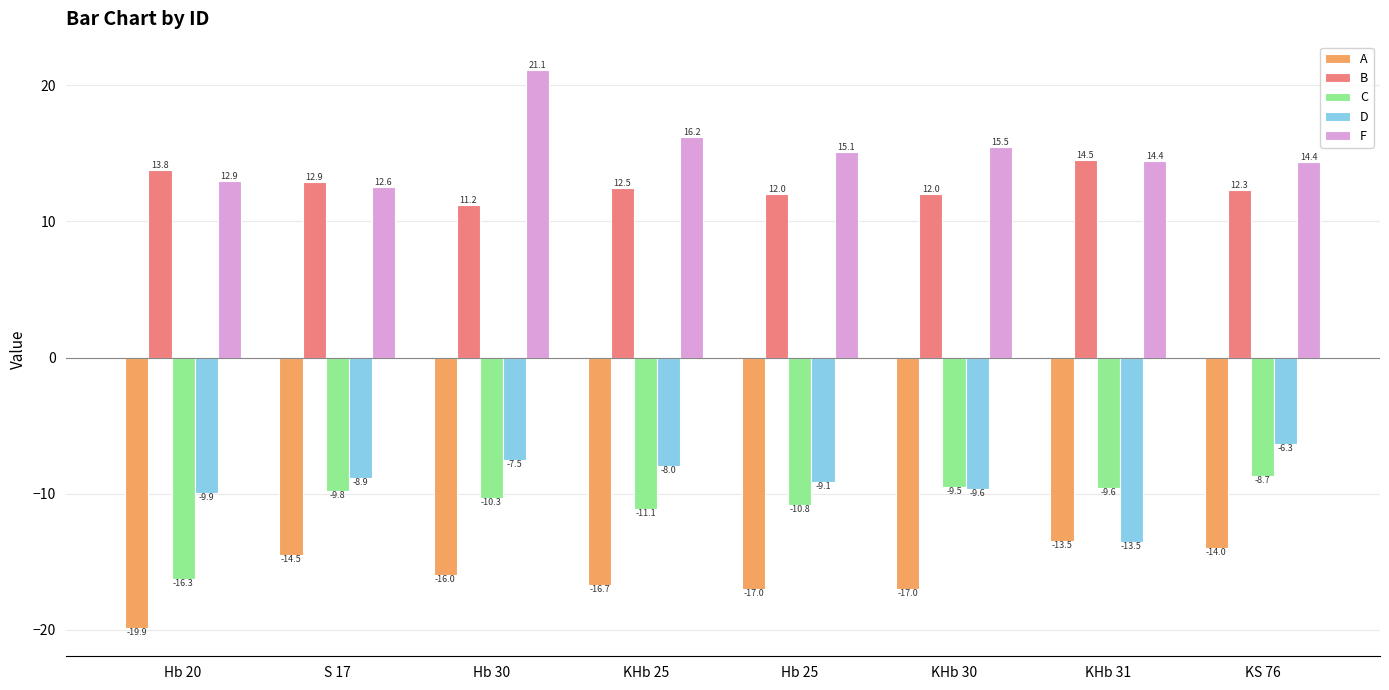

What are all the series names shown in the legend?

A, B, C, D, F